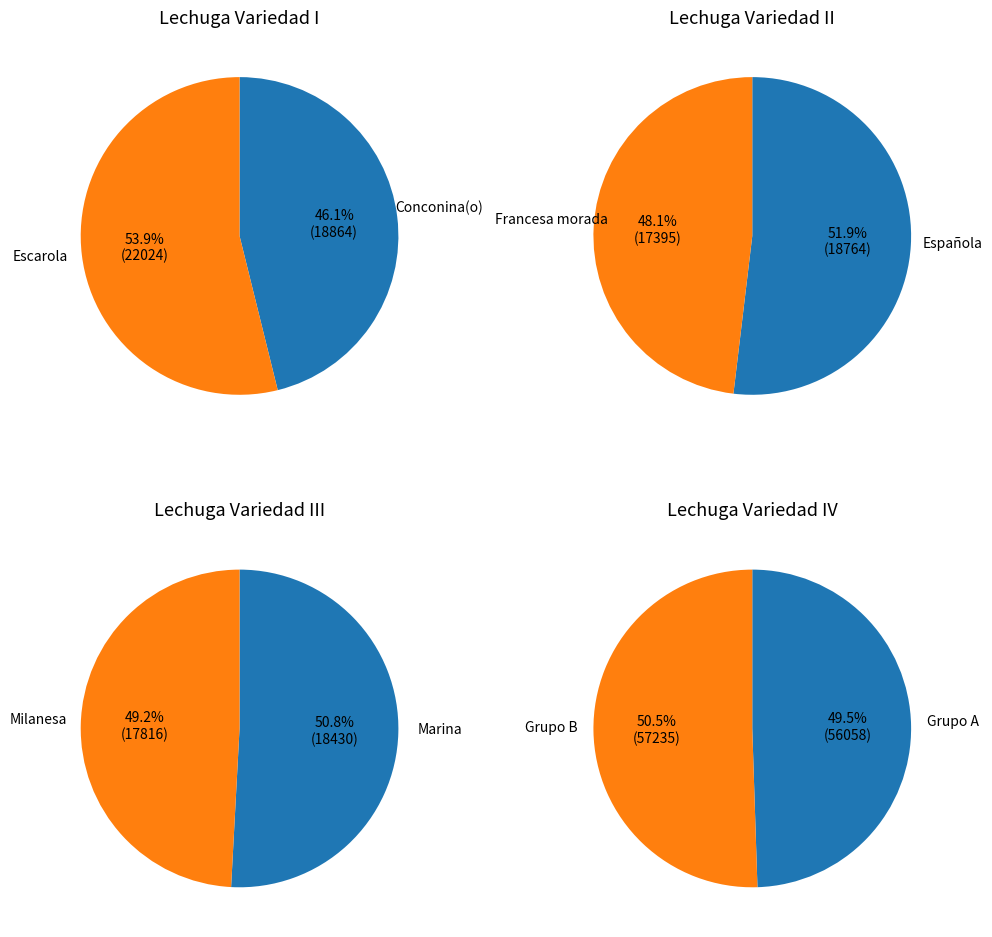

What is the smallest slice in the pie chart?

Francesa morada